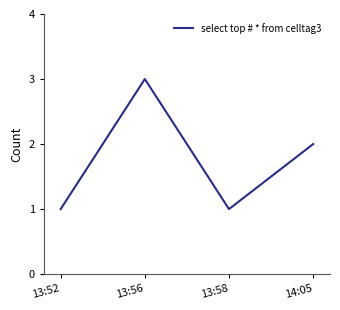

How many interior local valleys (lower than both neighbors) does the data have?

1